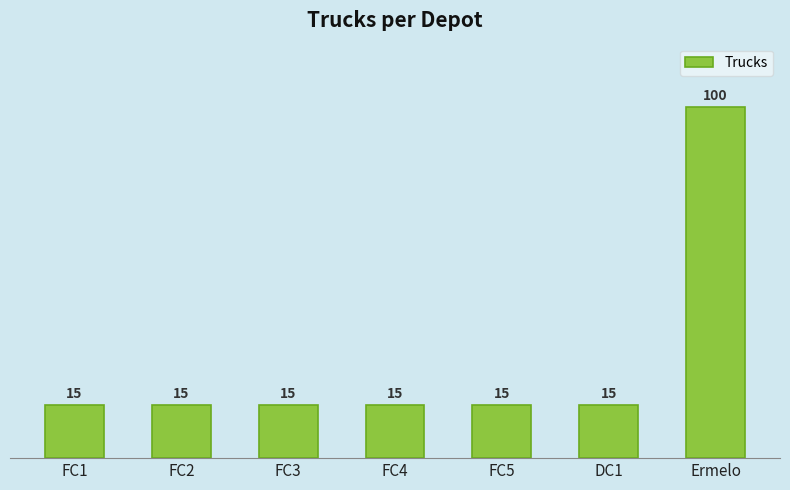

What is the smallest value displayed?

15